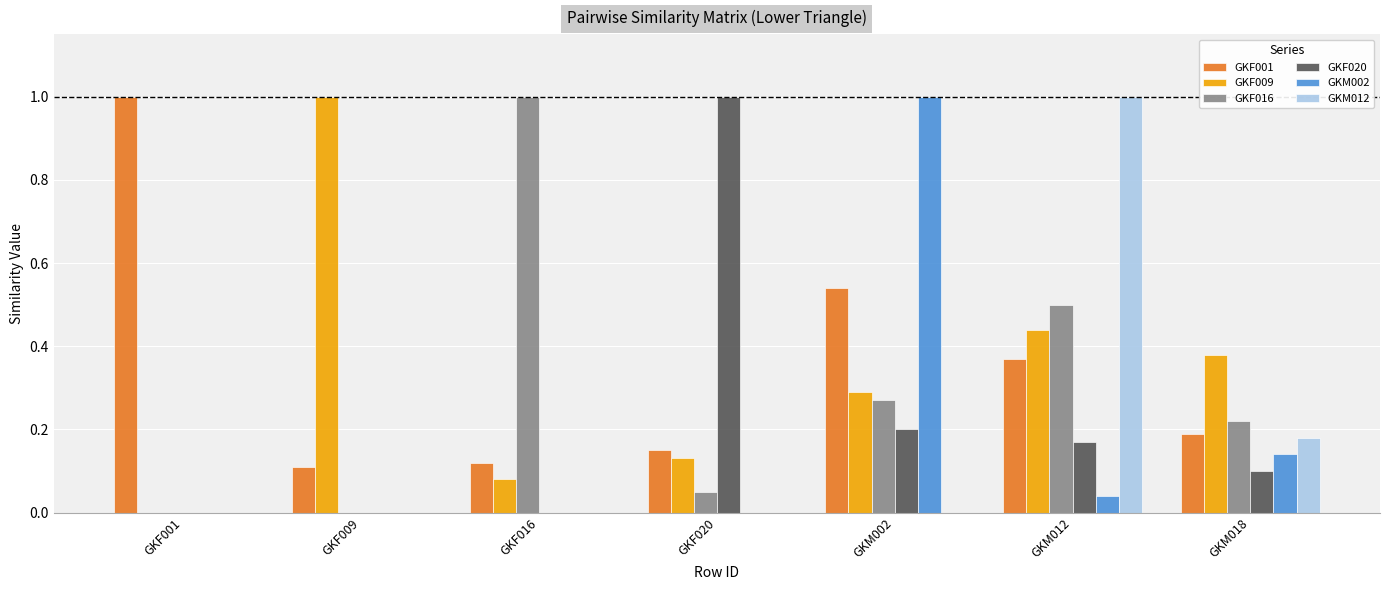

What is the sum of all GKM002 values?

1.2